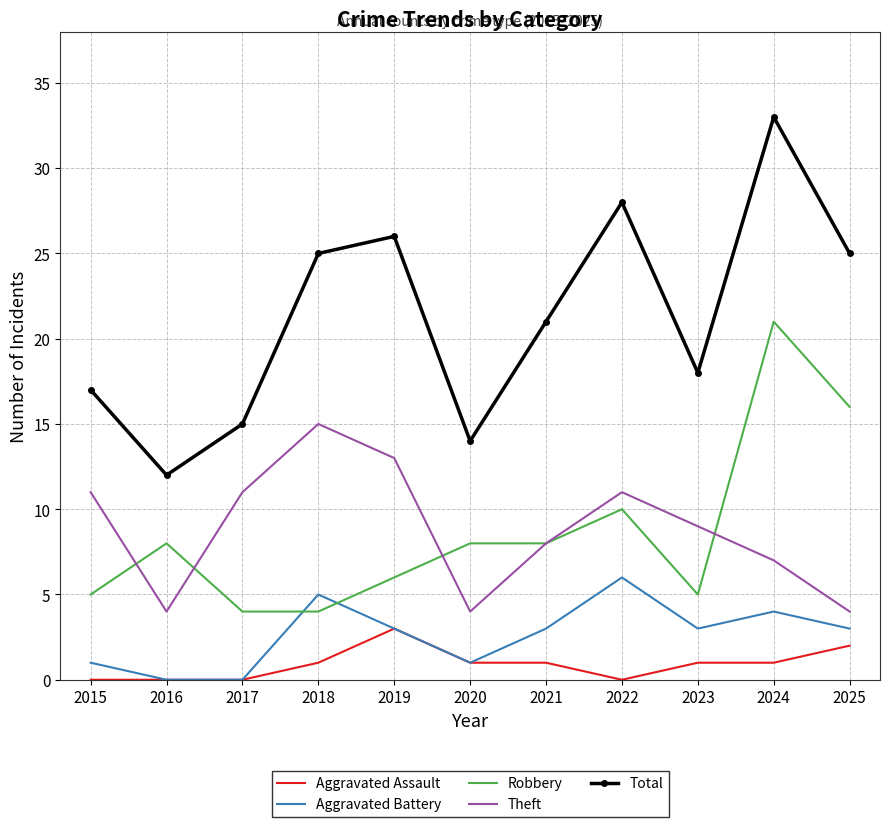

Is it true that Theft equals 3 at 2017?

False